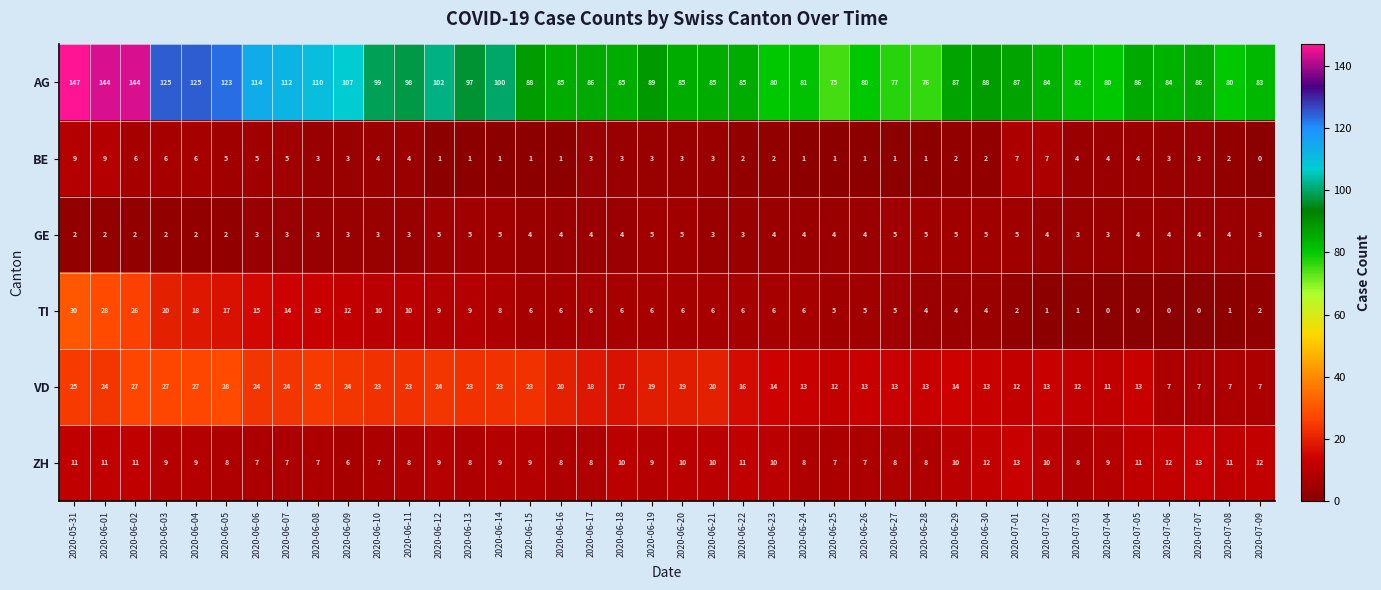

What is the total value across all series at 2020-06-27?

109